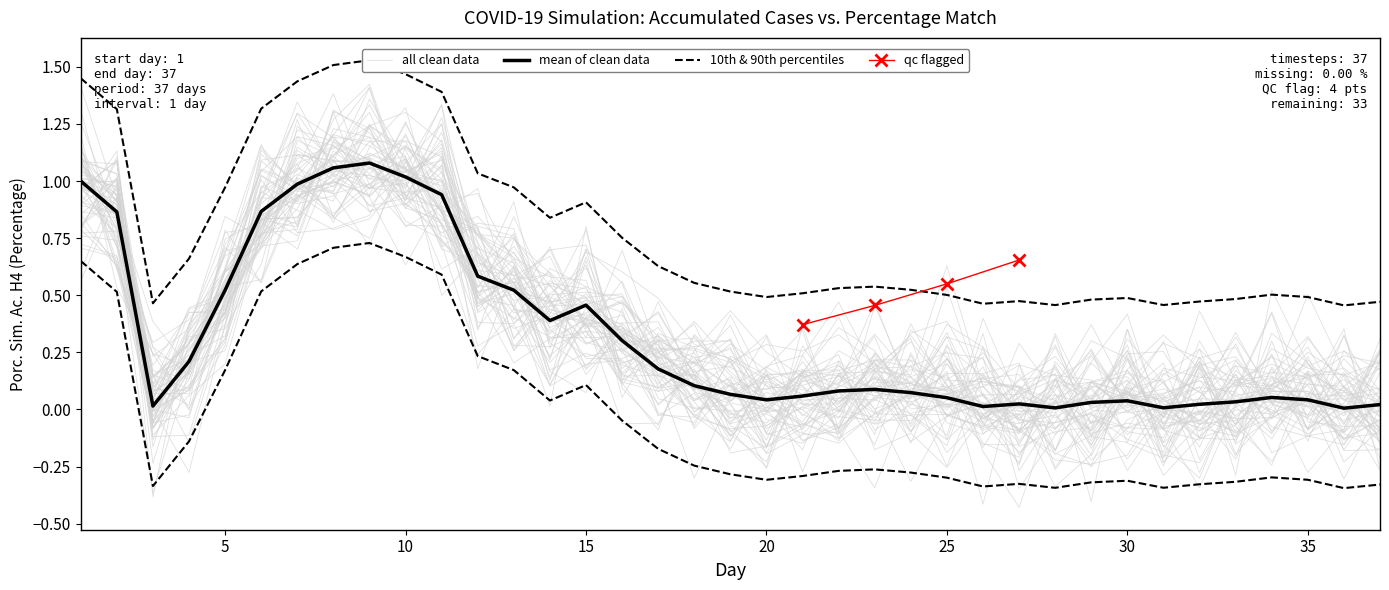

What is the greatest value displayed?

1.1